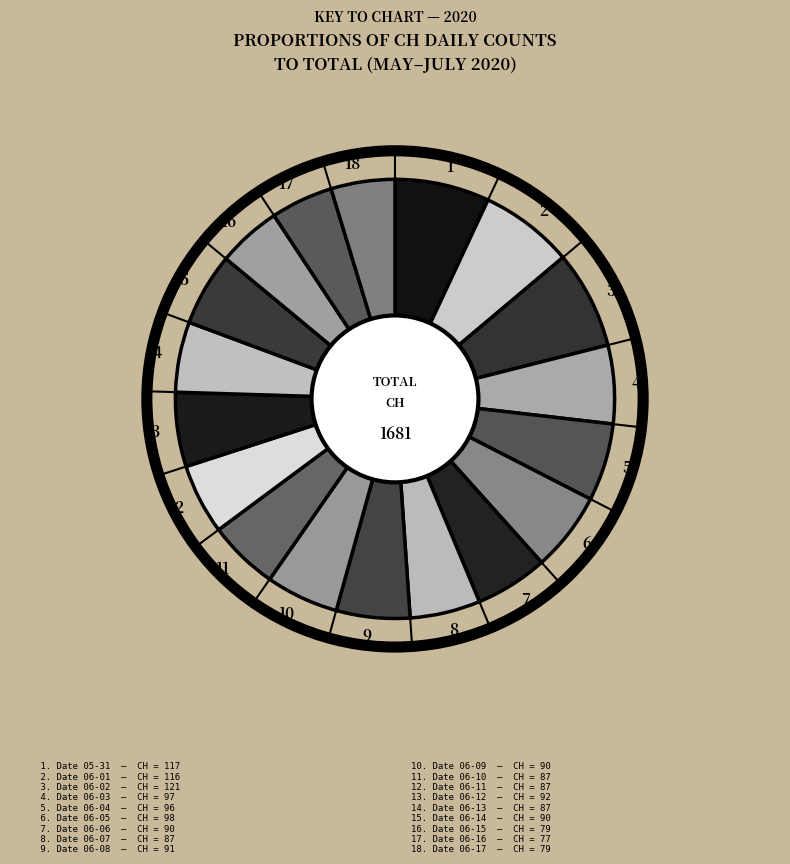

Do 9 and 11 together represent more than half of the pie?

No